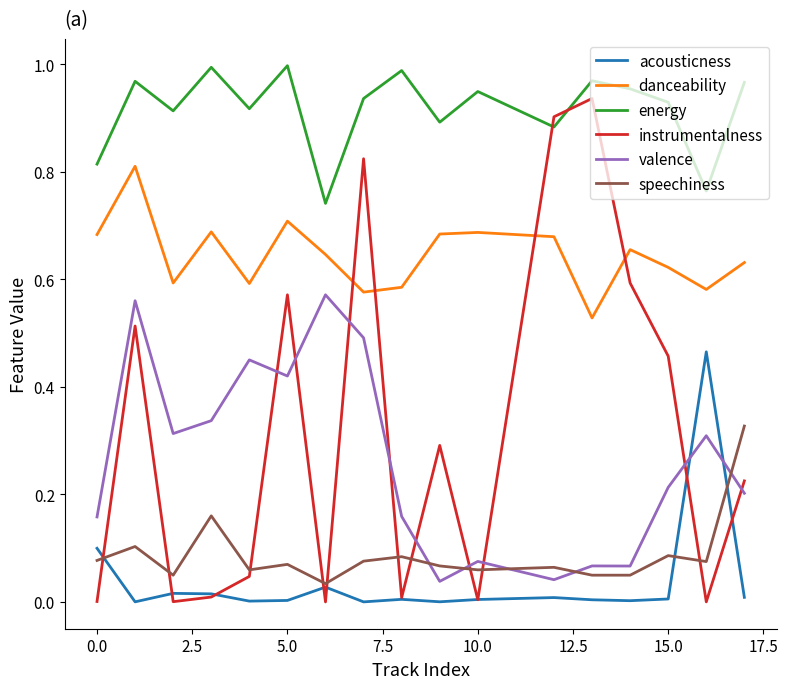

Which series has the largest range (max minus min)?

instrumentalness